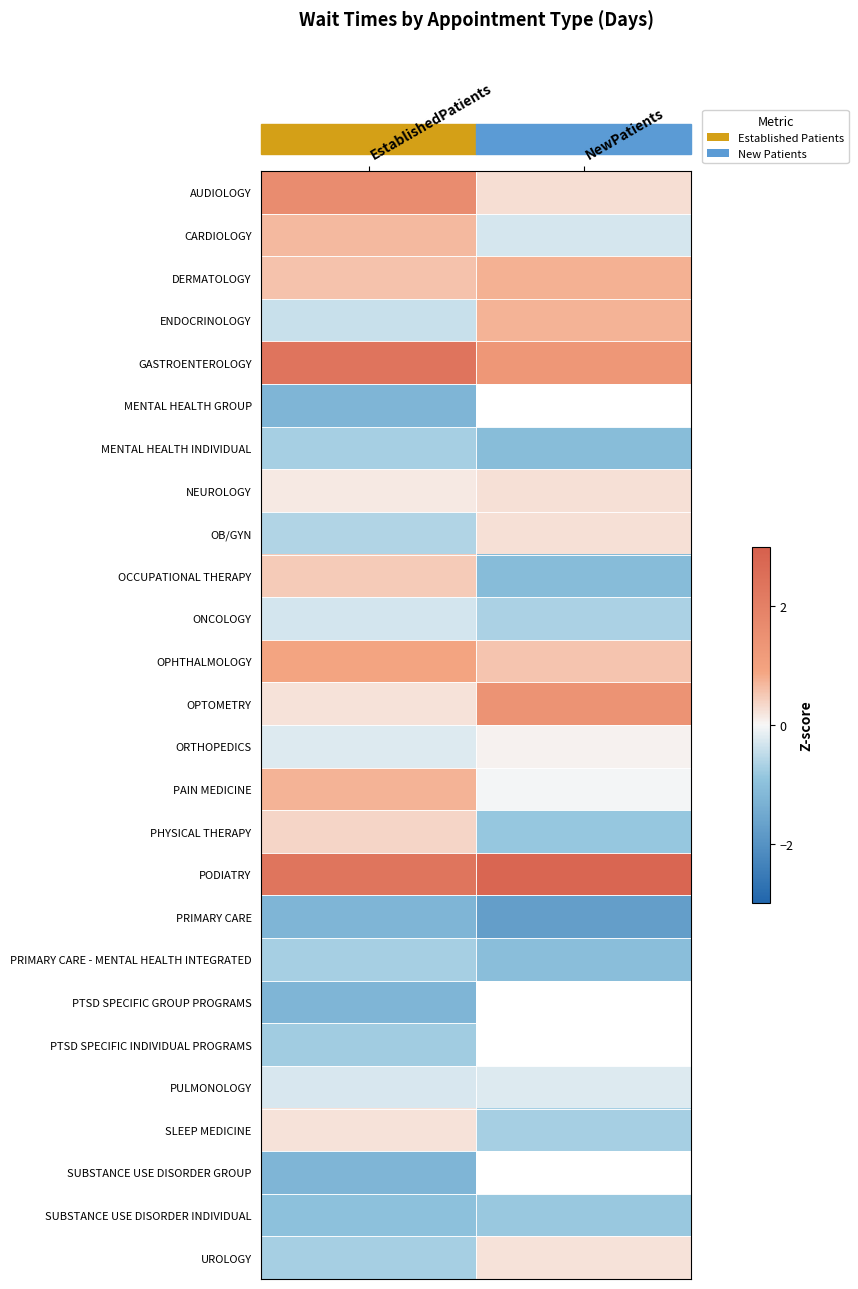

At which label is PTSD SPECIFIC GROUP PROGRAMS closest to -1?

EstablishedPatients